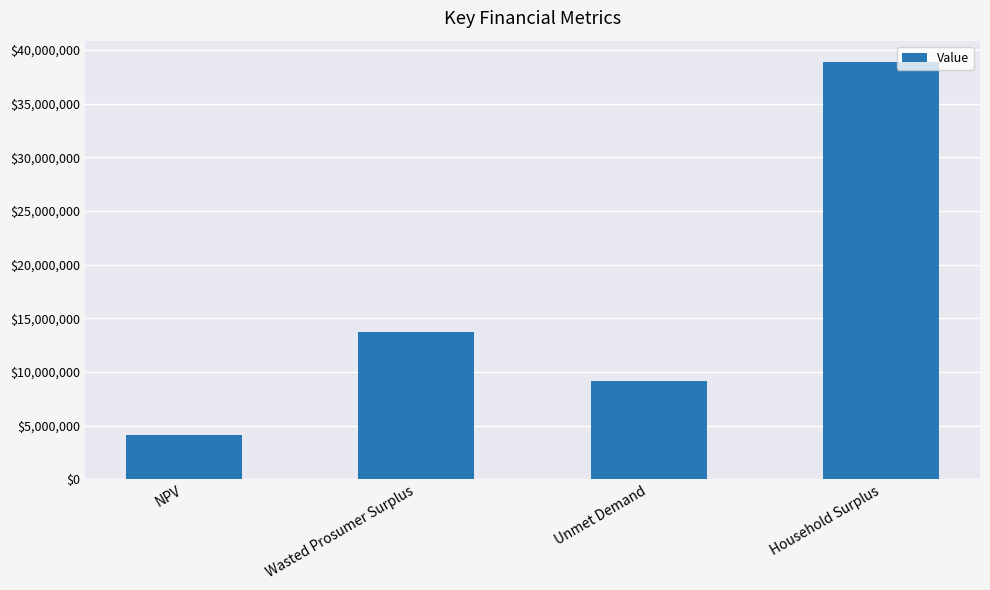

Rank the categories by value from lowest to highest.

NPV, Unmet Demand, Wasted Prosumer Surplus, Household Surplus